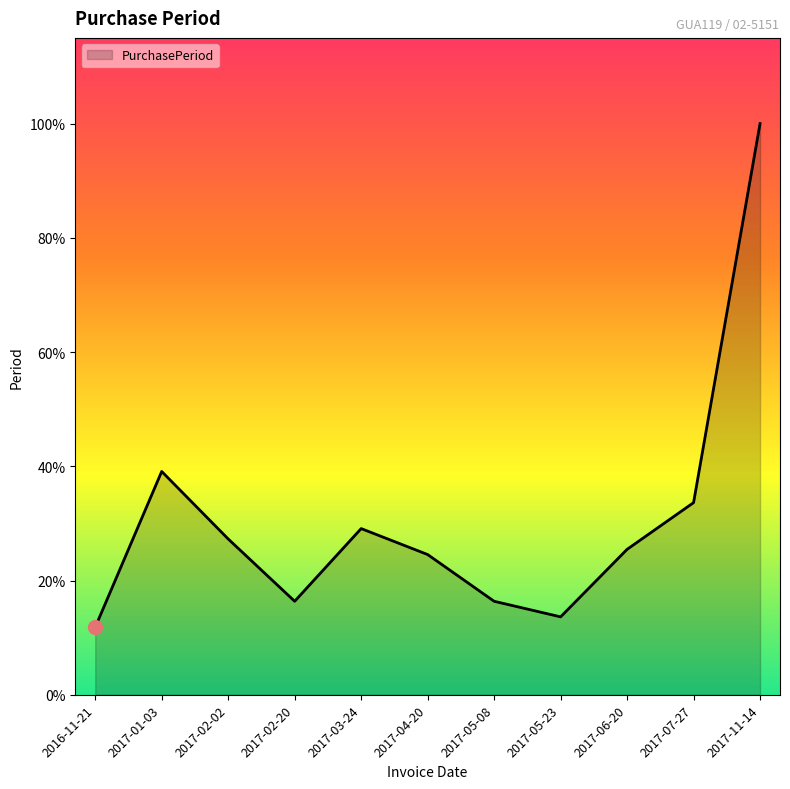

What is the difference between the values at 2016-11-21 and 2017-03-24?

19